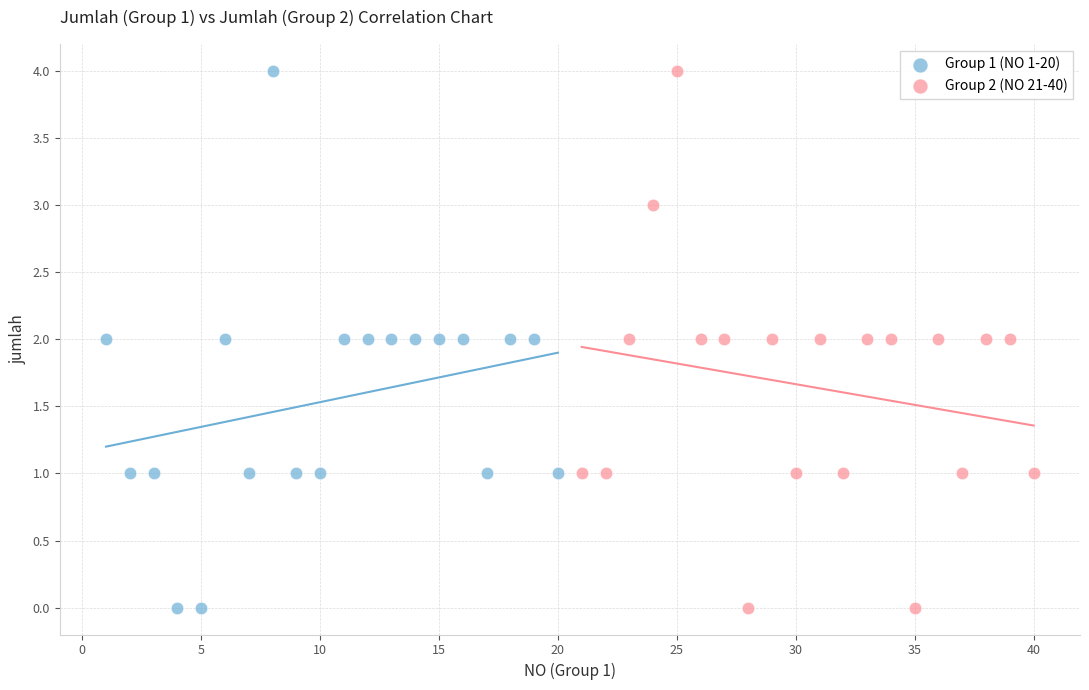

What are all the series names shown in the legend?

Group 1 (NO 1-20), Group 2 (NO 21-40)